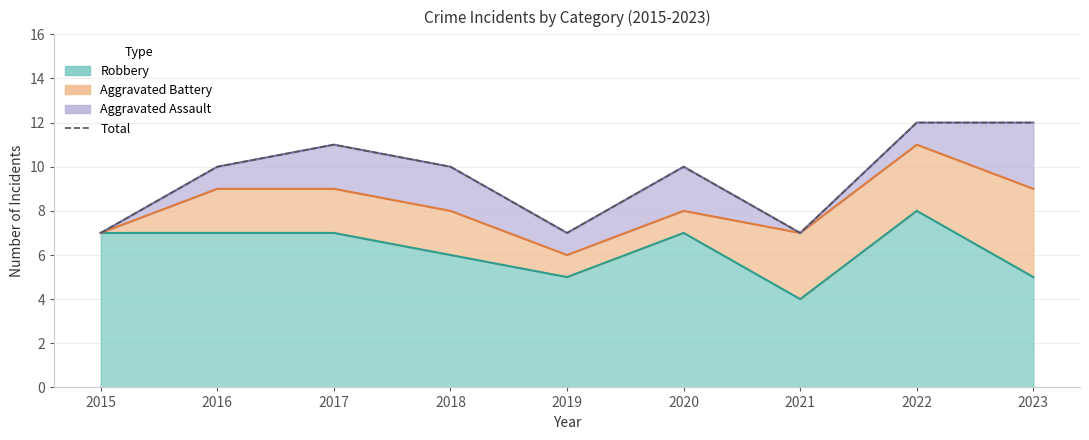

Reading left to right, extract all data points from this chart.

7	10	11	10	7	10	7	12	12